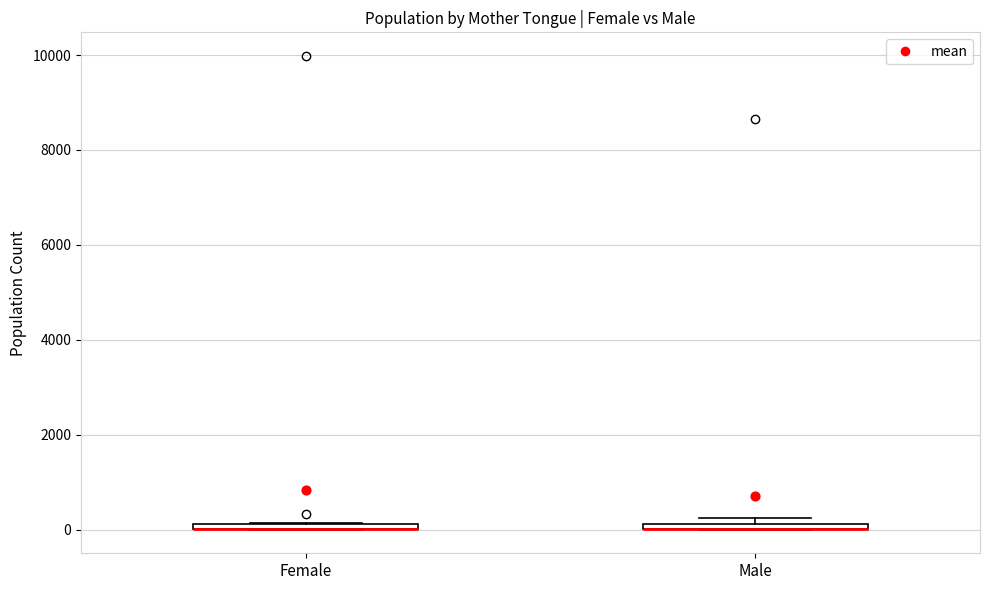

Where is the upper edge of the box for Female on the y-axis? The values are not printed on the chart, so give them approximately, as read against the axis.

200